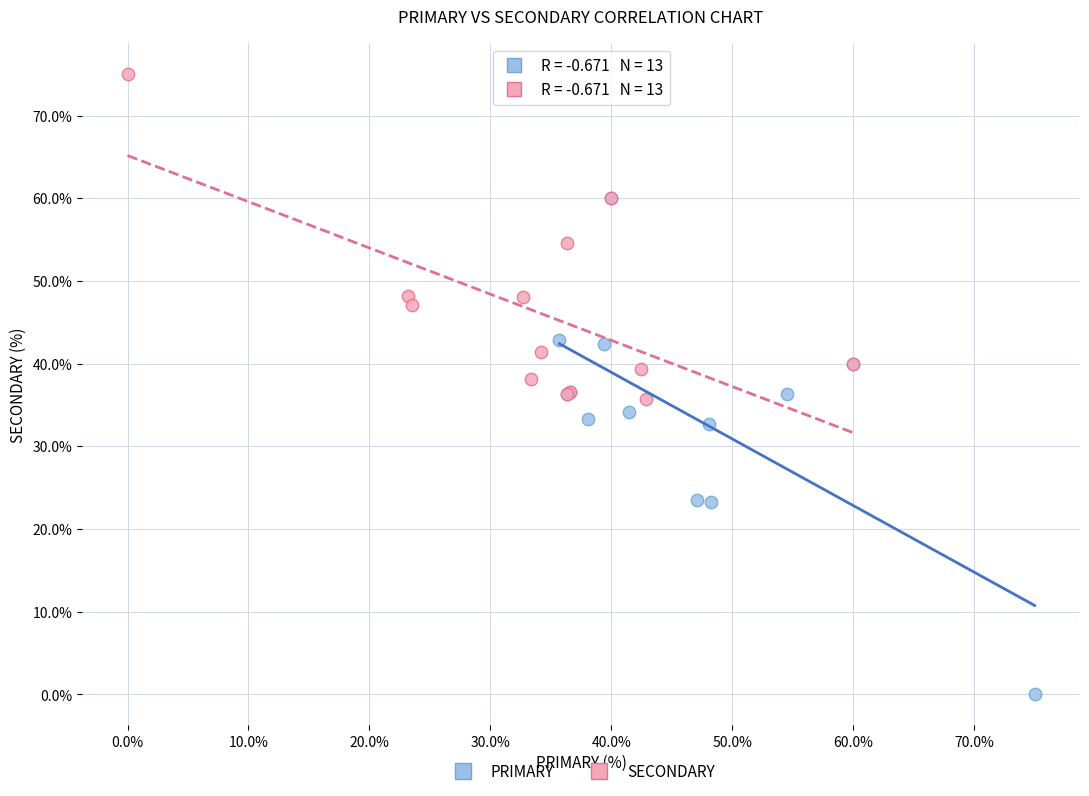

Which series reaches the minimum Y coordinate?

PRIMARY